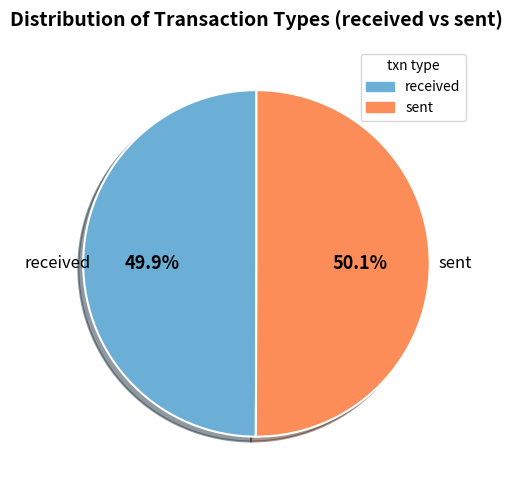

Count the number of slices in the pie.

2